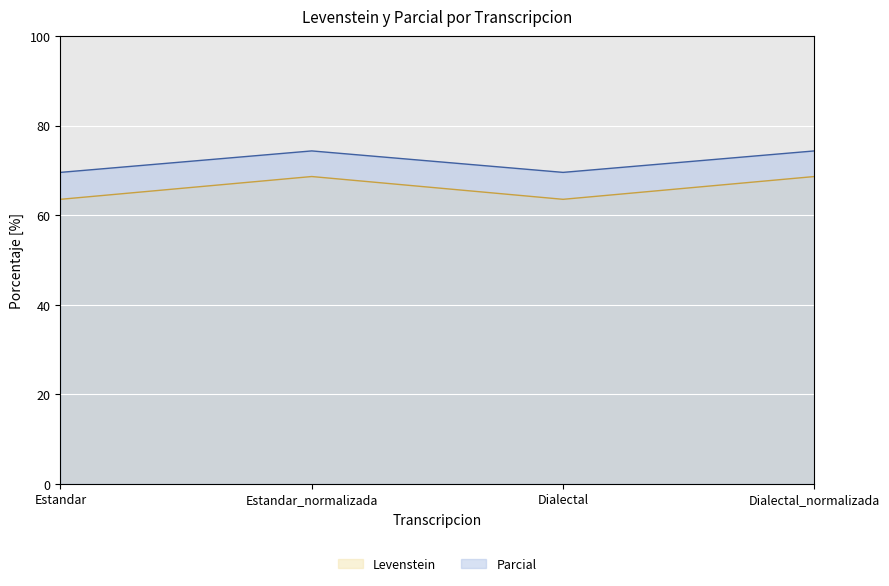

True or false: Parcial and Levenstein cross at least once.

False